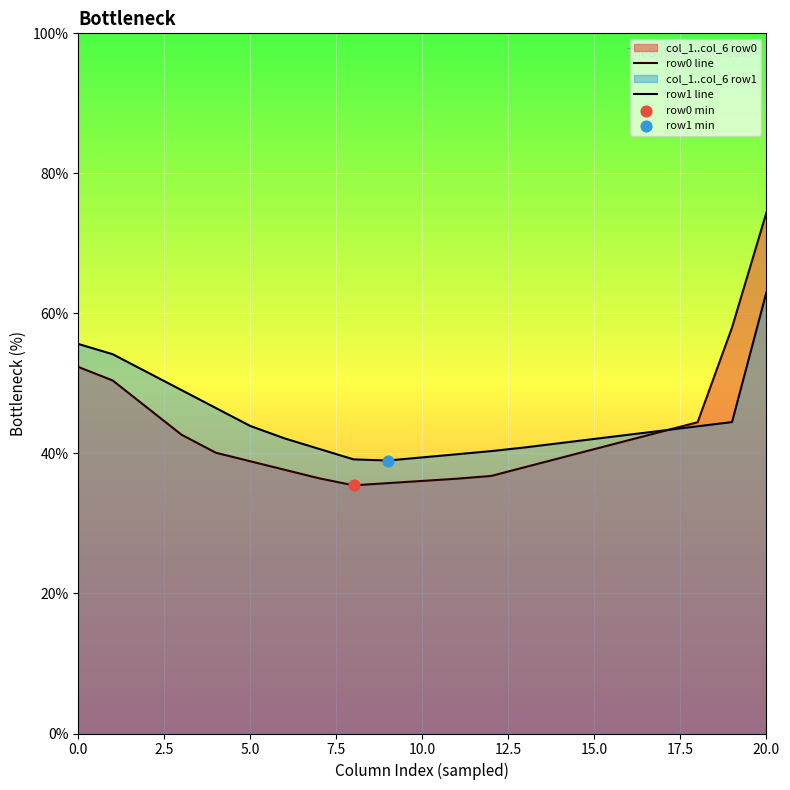

Which series reaches the maximum Y coordinate?

row0 line